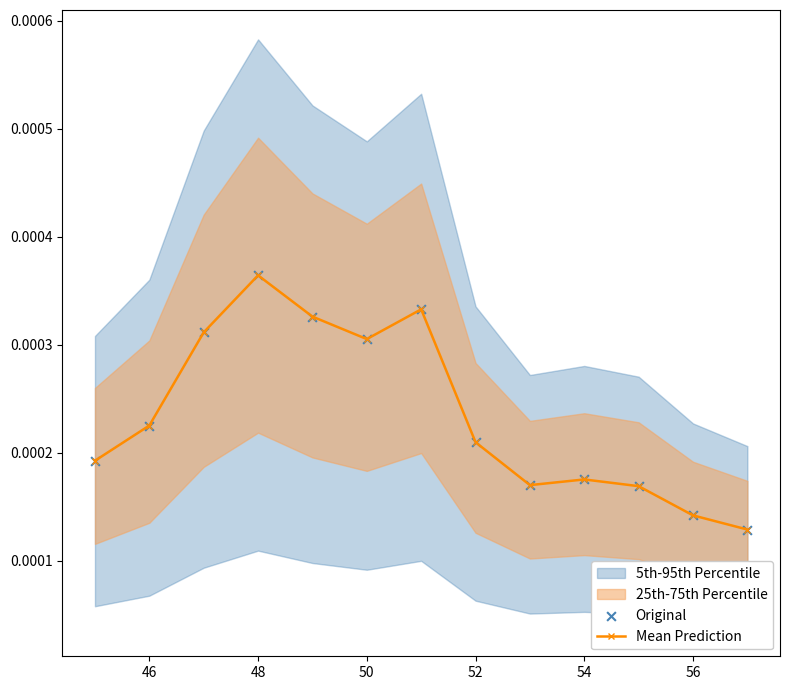

Which series has the largest total across all categories?

Mean Prediction